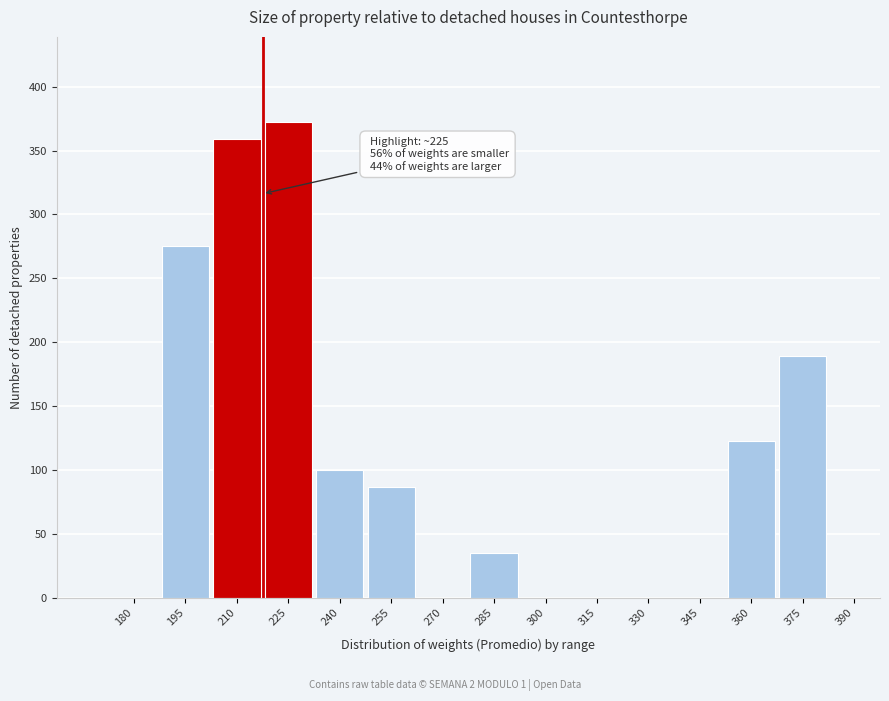

Reading left to right, what are all the values shown in this chart?

180=0	195=275	210=359	225=372	240=100	255=87	270=0	285=35	300=0	315=0	330=0	345=0	360=123	375=189	390=0